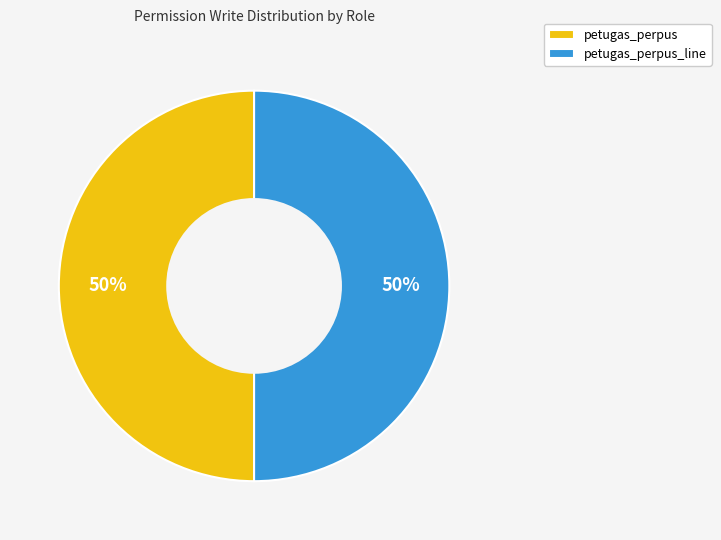

How many slices are in this pie chart?

2